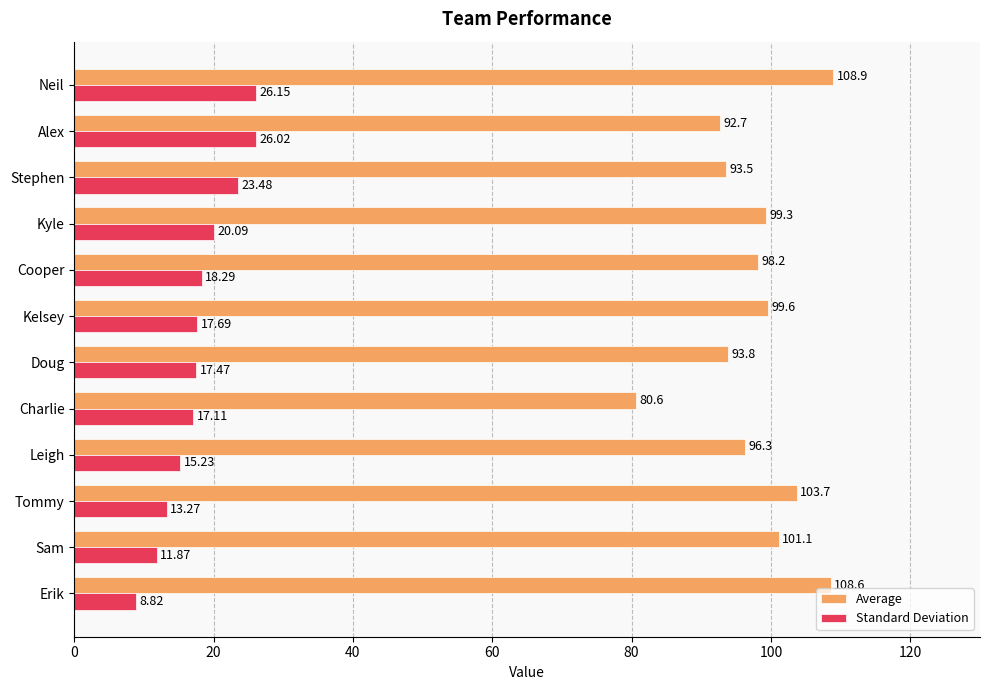

Which series has the widest spread of values?

Average